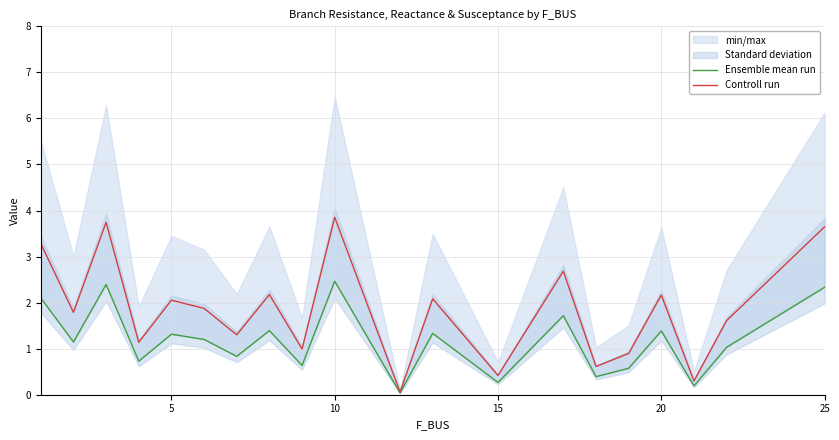

What is the maximum value for Controll run?

3.9